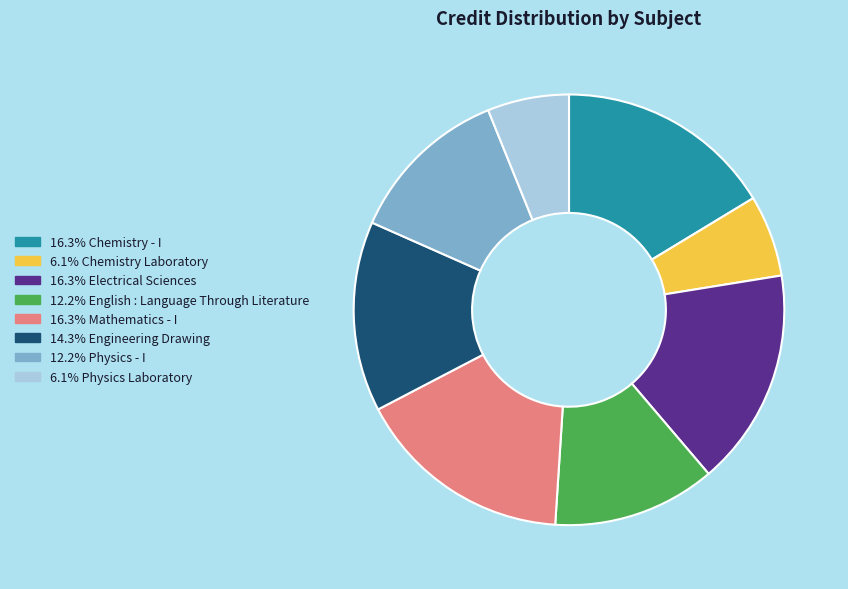

How many segments does this pie chart have?

8